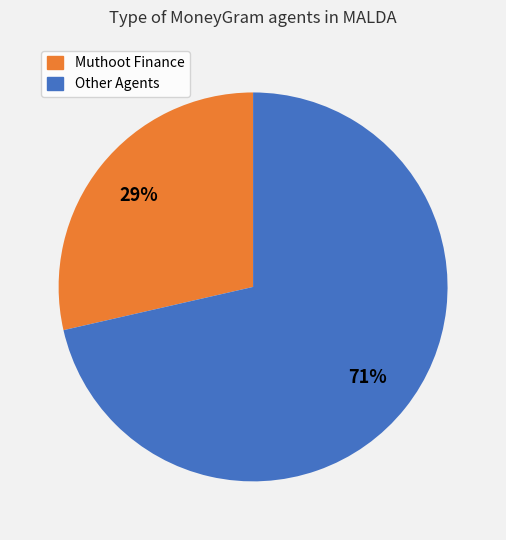

To the nearest percent, what is the average slice percentage?

50%